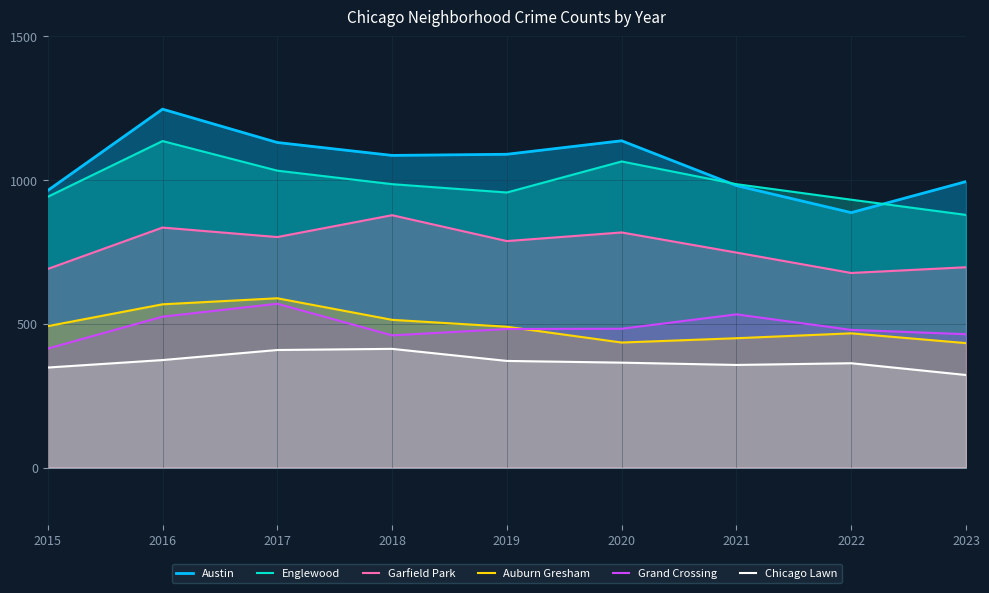

What is the lowest value of the Auburn Gresham series?

433